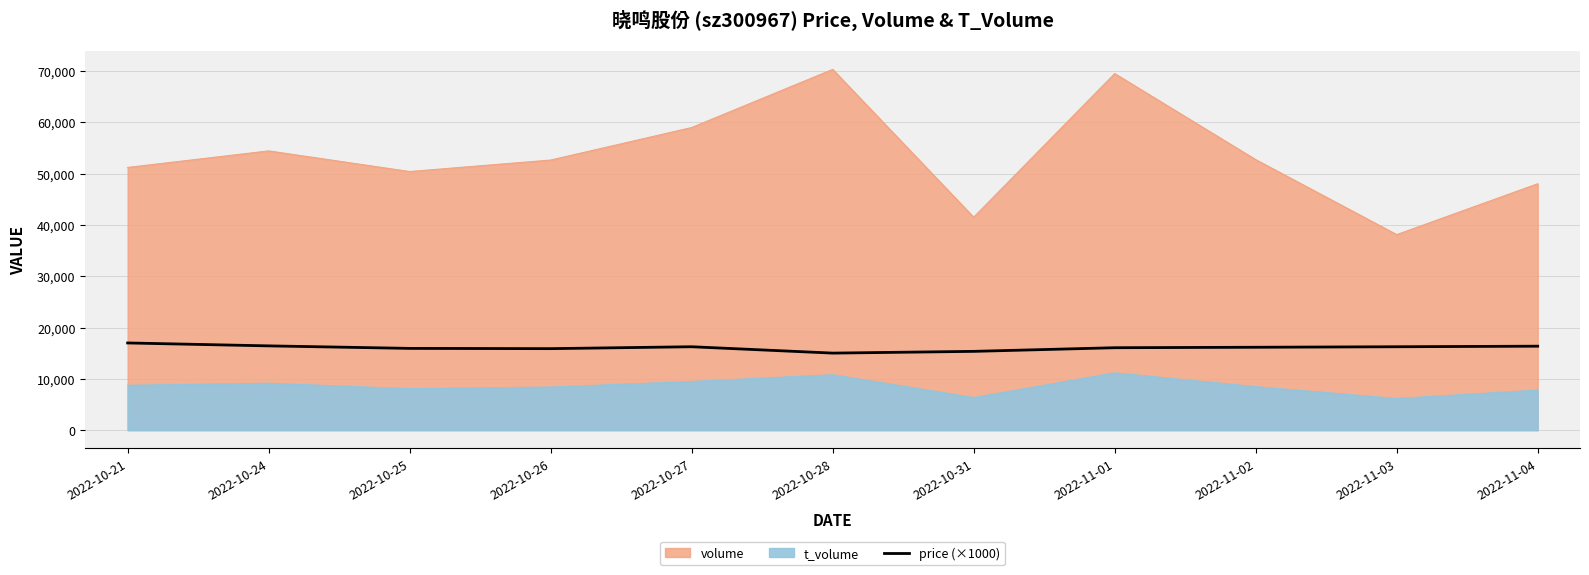

At which category does the chart reach its peak across all series?

2022-10-21